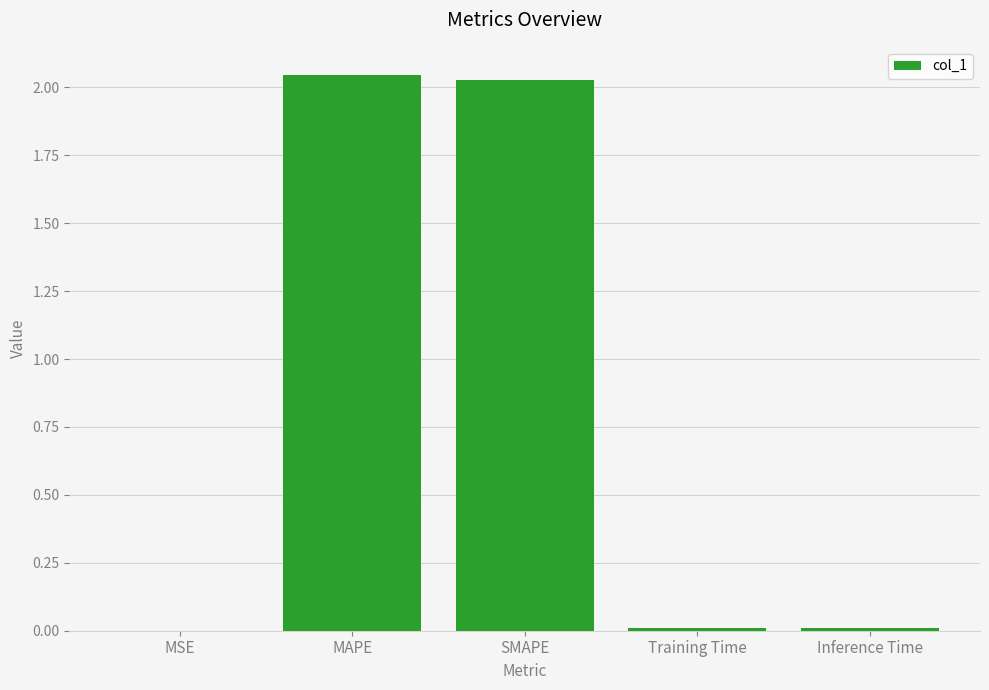

The chart shows a value of 0.0 at Inference Time. True or false?

True